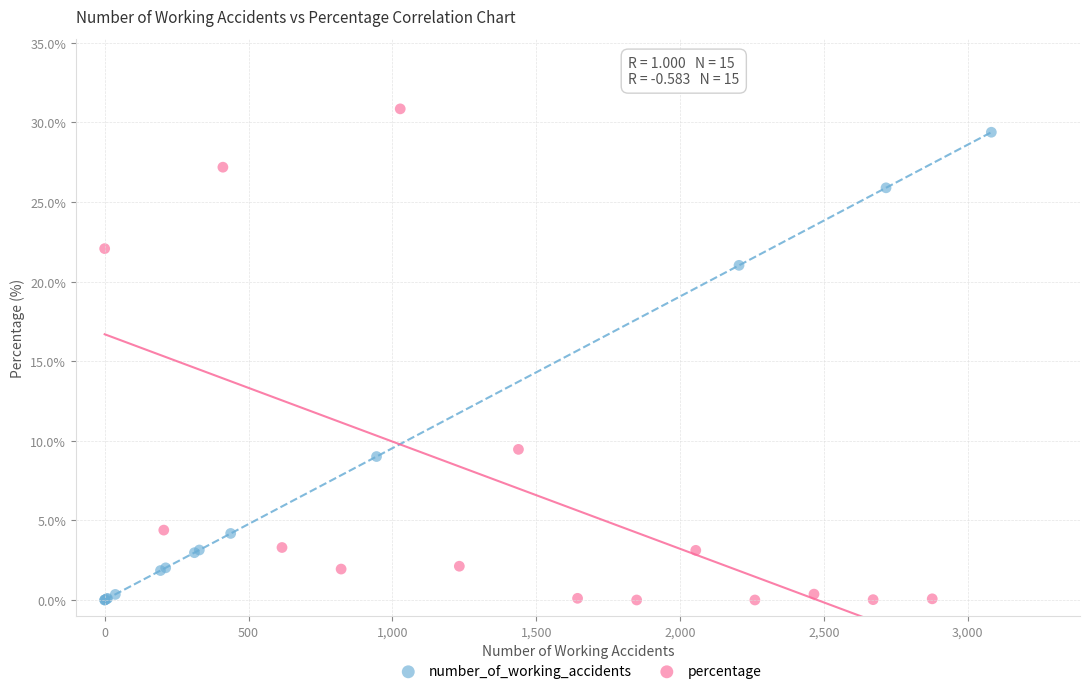

Which series has the largest Y range (max minus min)?

percentage